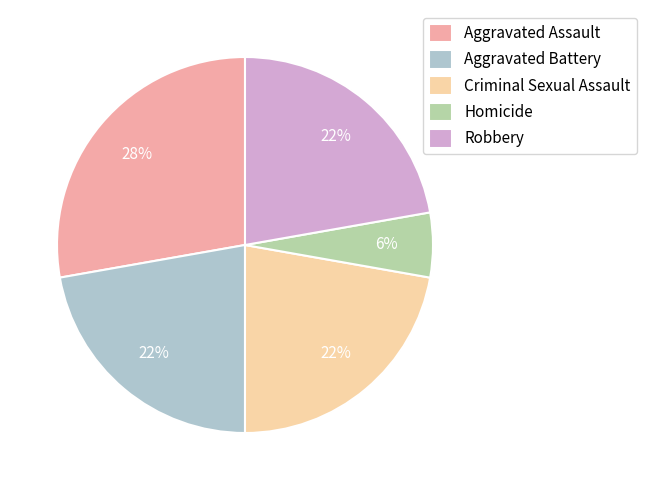

Is it true that Robbery is 35% of the pie?

False